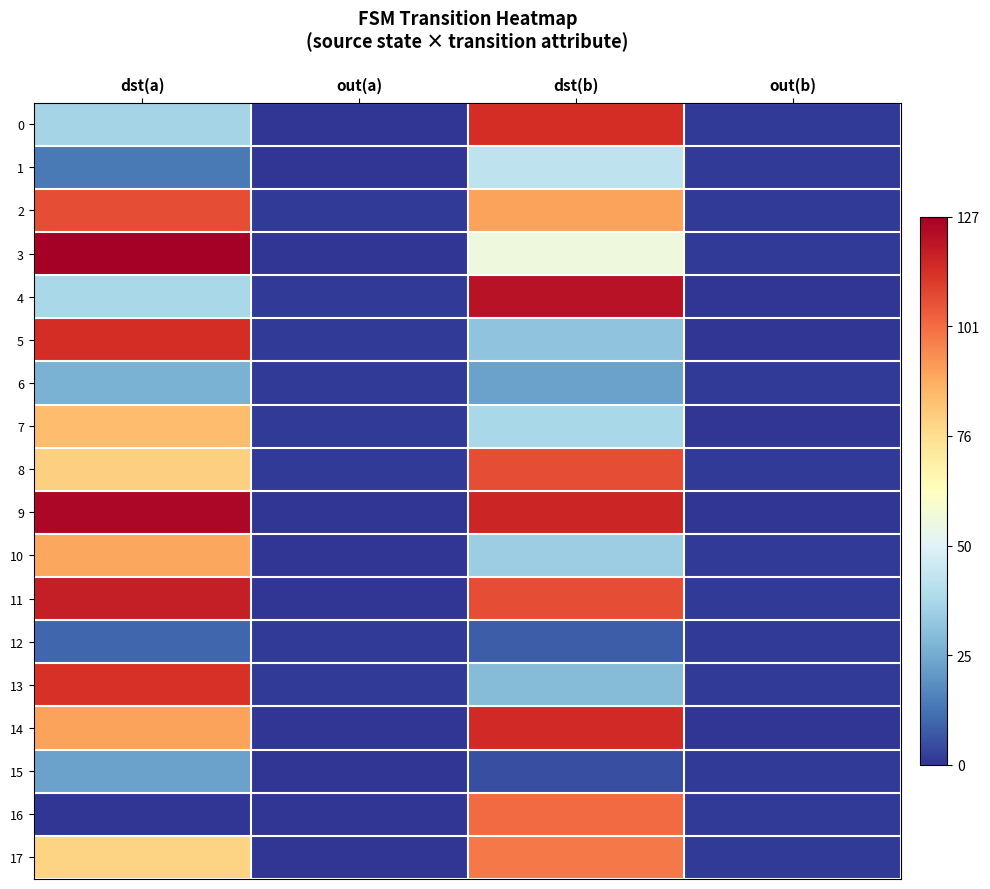

Reading left to right, list all the values displayed in this chart.

0: dst(a)=37	out(a)=0	dst(b)=115	out(b)=1
1: dst(a)=14	out(a)=0	dst(b)=43	out(b)=1
2: dst(a)=108	out(a)=1	dst(b)=91	out(b)=1
3: dst(a)=127	out(a)=0	dst(b)=57	out(b)=1
4: dst(a)=38	out(a)=1	dst(b)=122	out(b)=0
5: dst(a)=115	out(a)=1	dst(b)=32	out(b)=0
6: dst(a)=27	out(a)=1	dst(b)=23	out(b)=1
7: dst(a)=85	out(a)=1	dst(b)=38	out(b)=0
8: dst(a)=80	out(a)=1	dst(b)=108	out(b)=1
9: dst(a)=125	out(a)=0	dst(b)=117	out(b)=0
10: dst(a)=90	out(a)=0	dst(b)=35	out(b)=1
11: dst(a)=119	out(a)=0	dst(b)=108	out(b)=1
12: dst(a)=10	out(a)=1	dst(b)=8	out(b)=1
13: dst(a)=114	out(a)=1	dst(b)=30	out(b)=1
14: dst(a)=91	out(a)=0	dst(b)=116	out(b)=0
15: dst(a)=23	out(a)=0	dst(b)=5	out(b)=1
16: dst(a)=0	out(a)=0	dst(b)=102	out(b)=1
17: dst(a)=79	out(a)=0	dst(b)=99	out(b)=1